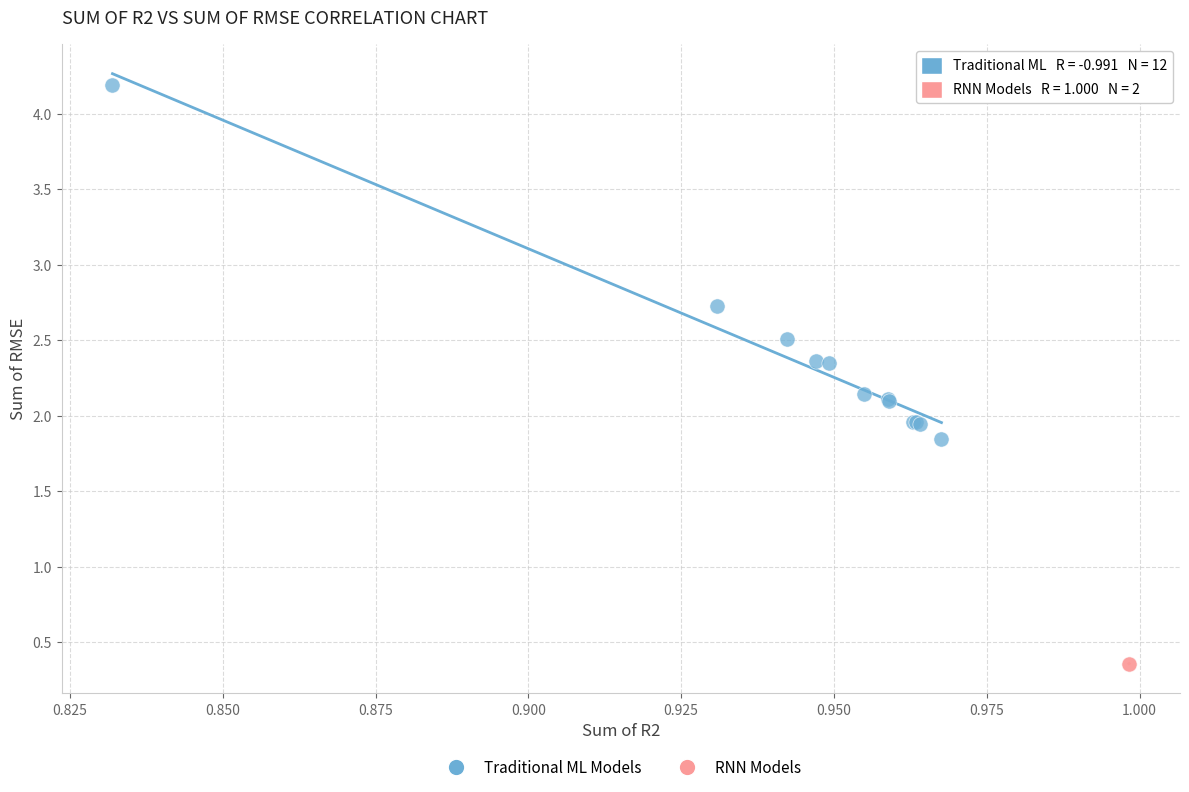

Which series reaches the maximum Y coordinate?

Traditional ML Models